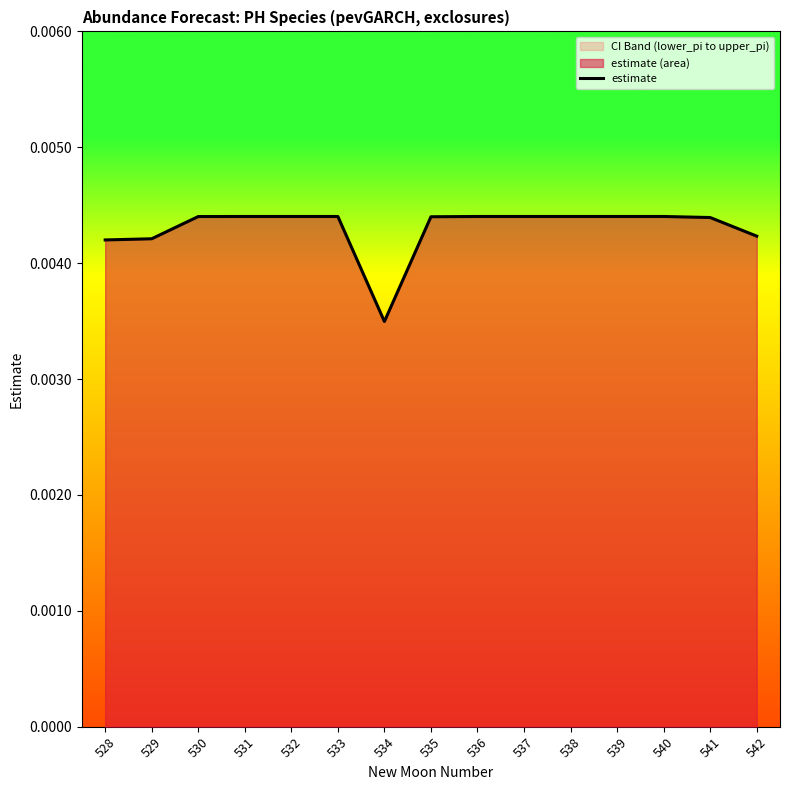

How many lines are shown in the chart?

1